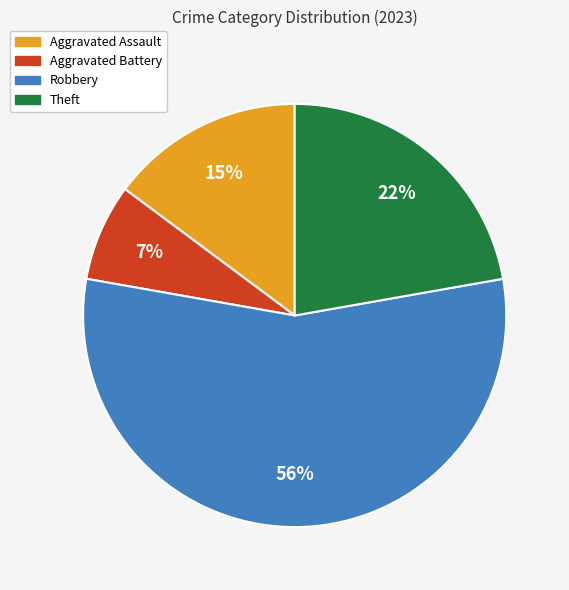

To the nearest percent, what is the average slice percentage?

25%